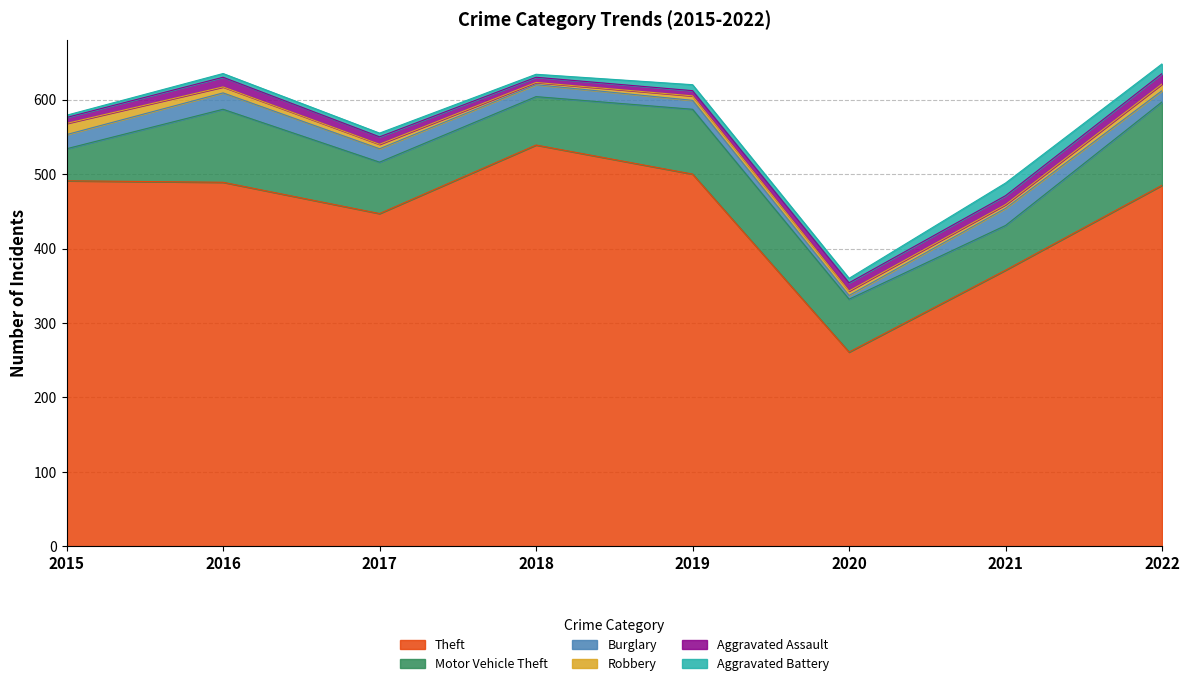

In Robbery, how many points are lower than both neighbors (excluding endpoints)?

2